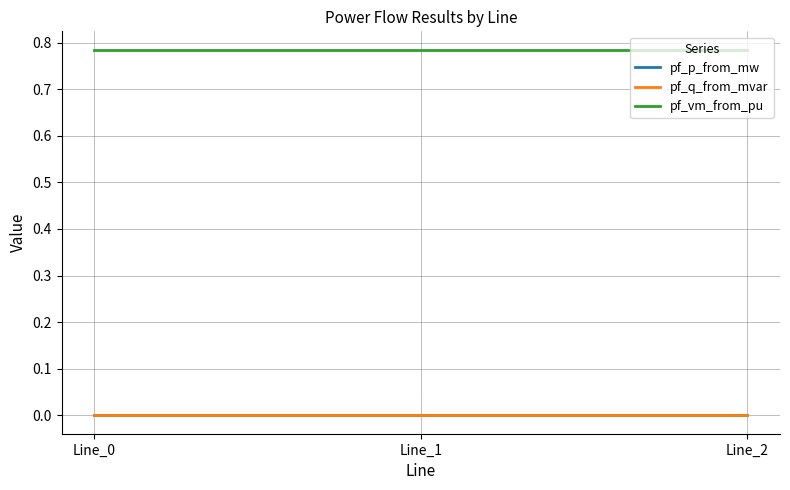

Is the value of pf_vm_from_pu at Line_2 greater than the value of pf_q_from_mvar at Line_2?

Yes